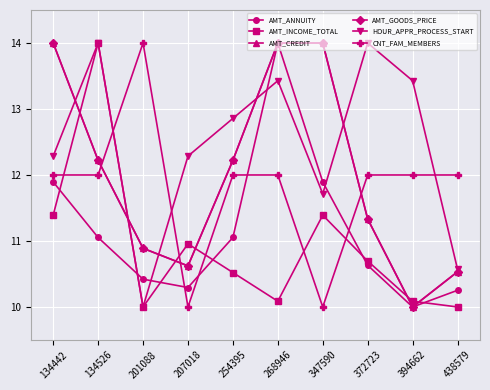

Where is AMT_INCOME_TOTAL nearest to the value 12?

134442